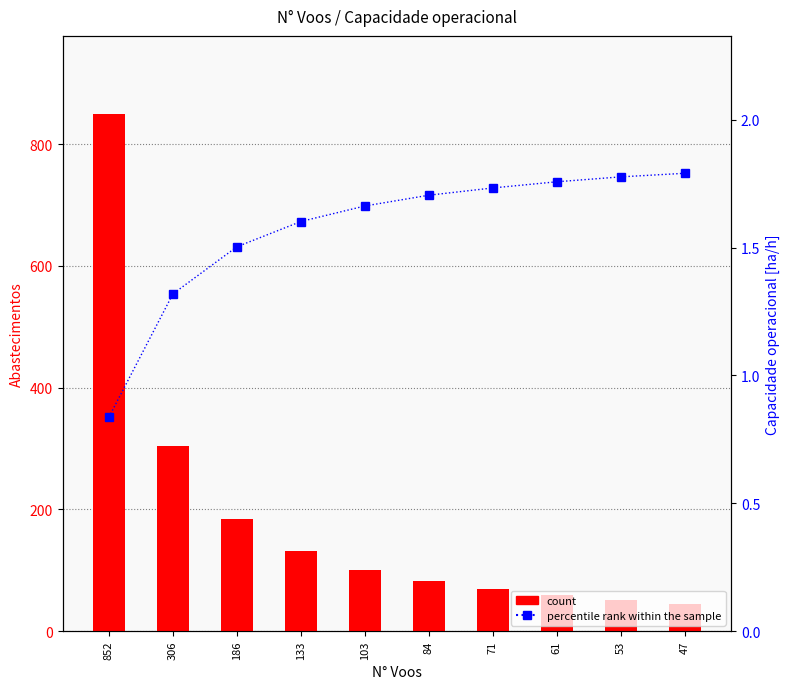

Reading right to left, list all the values displayed in this chart.

count: 45.0	51.0	59.0	69.0	82.0	101.0	131.0	184.0	304.0	850.0
percentile rank within the sample: 1.8	1.8	1.8	1.7	1.7	1.7	1.6	1.5	1.3	0.8